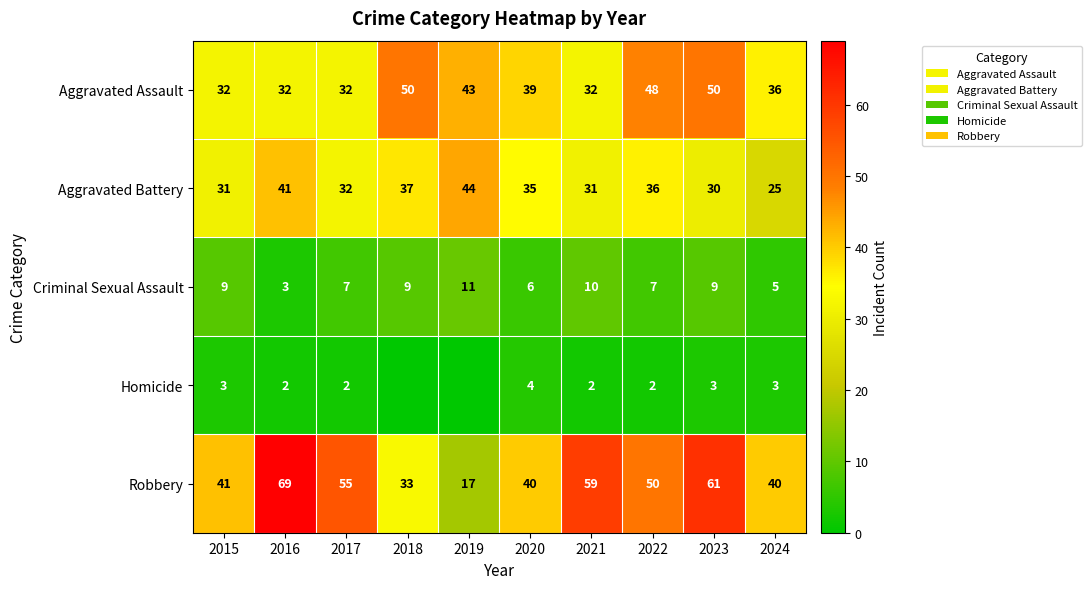

What is the difference between the maximum and minimum values in the Criminal Sexual Assault series?

8